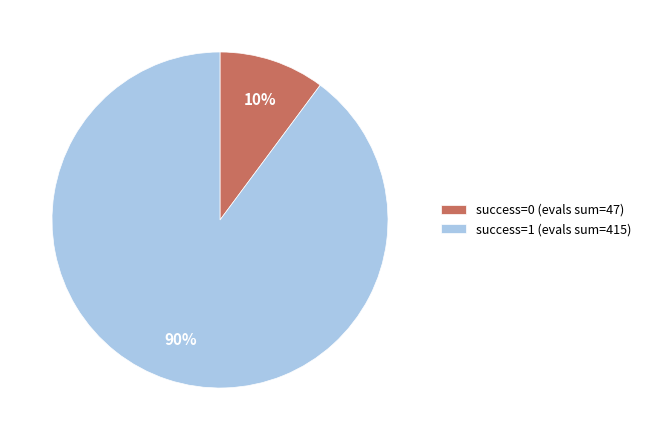

Count the number of slices in the pie.

2